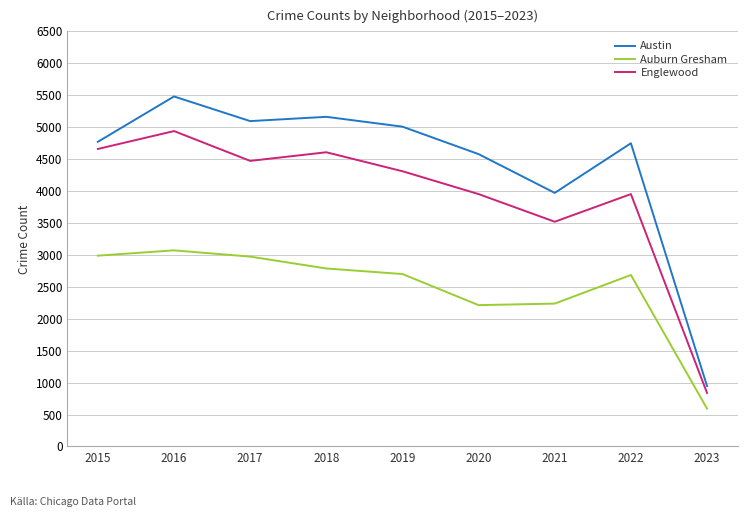

Which category has the highest value across all series?

2016